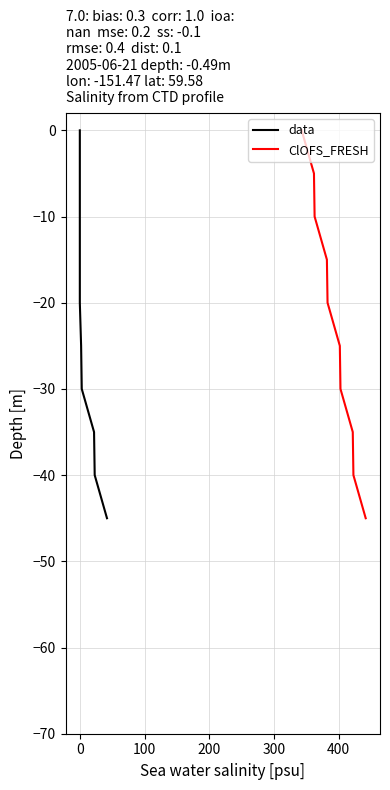

What is the minimum value for ClOFS_FRESH?

-45